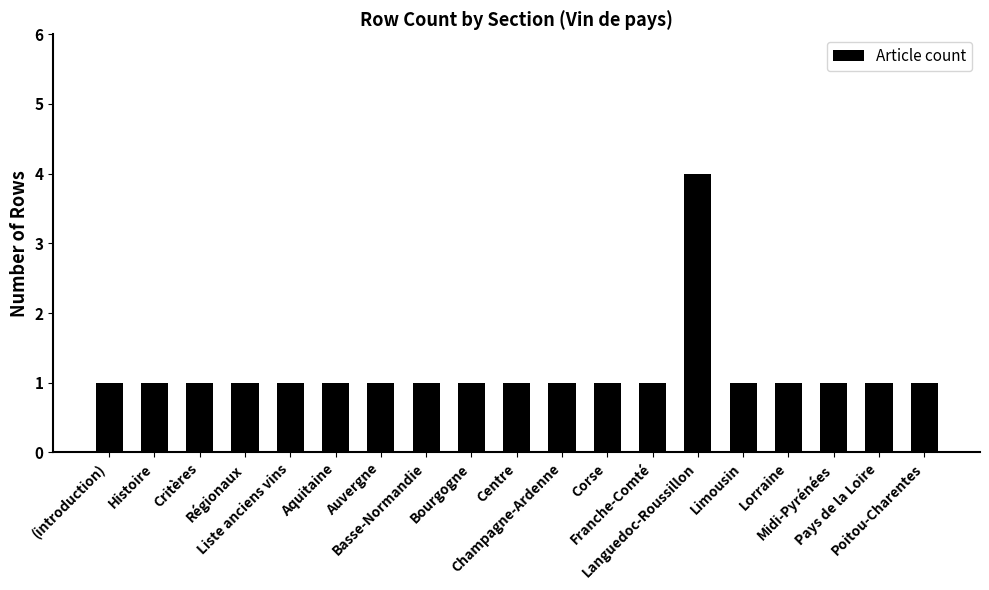

What is the greatest value displayed?

4